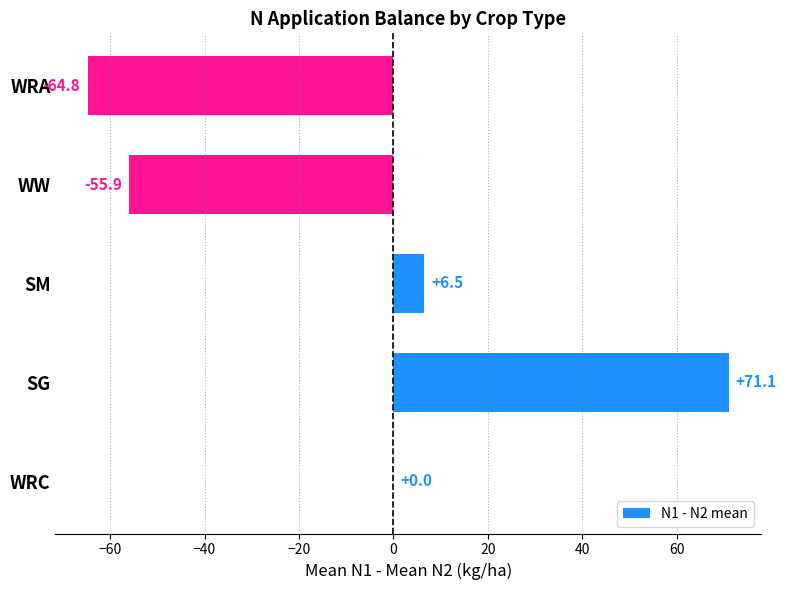

Read the value at WRA.

-64.8